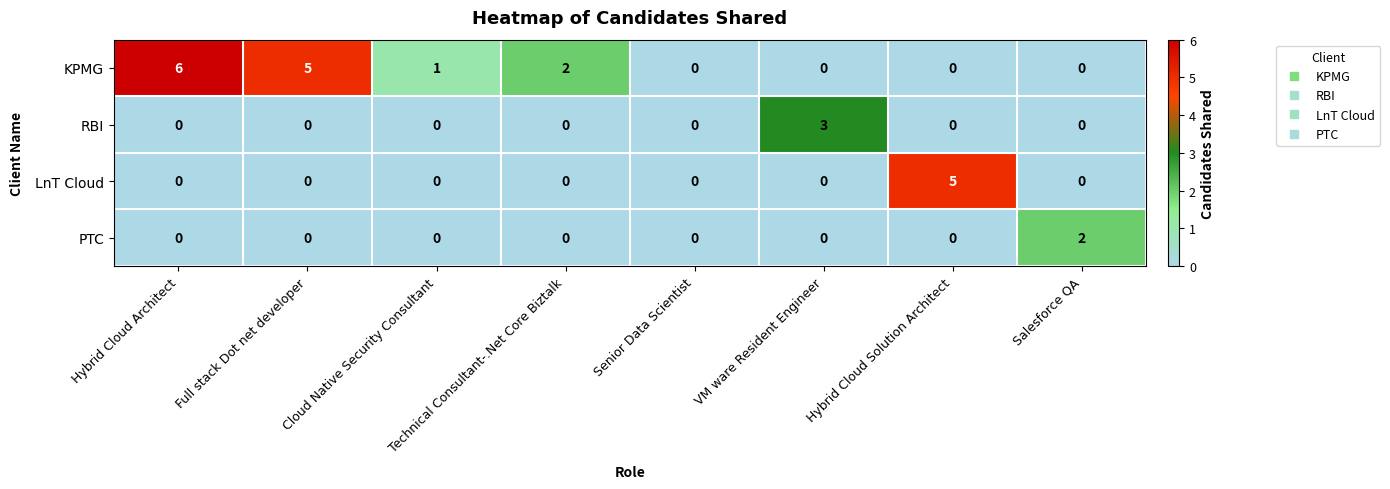

How many categories are shown in the chart?

8